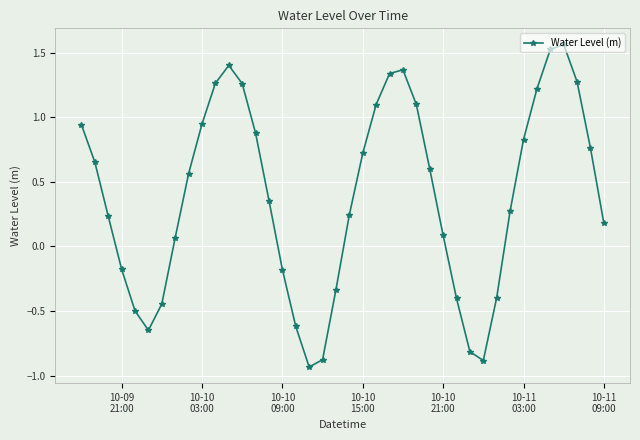

How many positive values are there?

27